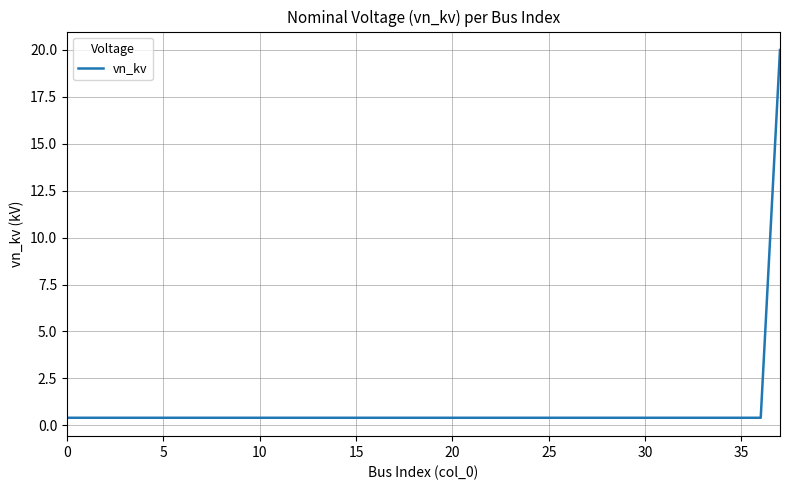

What is the greatest value displayed?

20.0